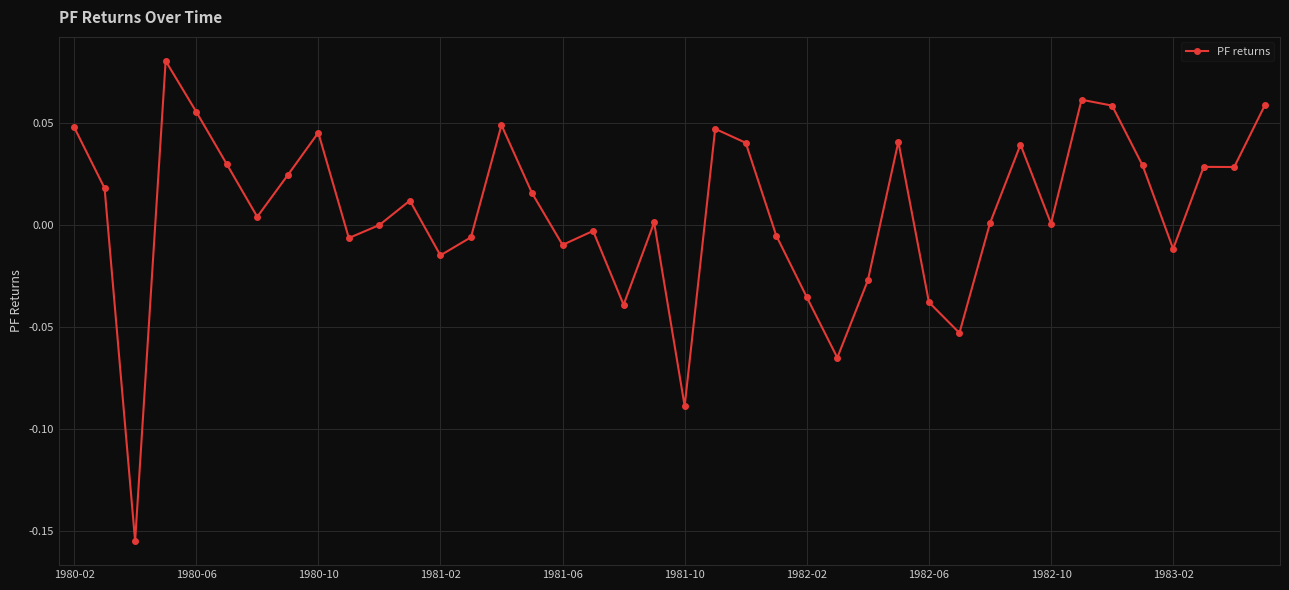

True or false: there are more than 0 points higher than both neighbors.

True